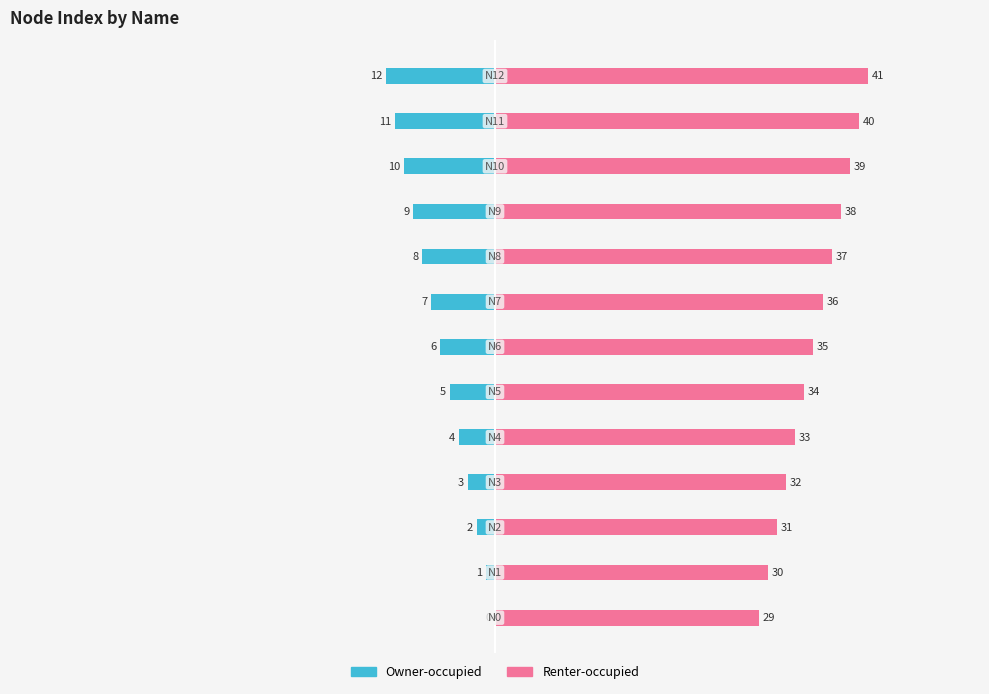

The value of Owner-occupied at 1 is -1. True or false?

True